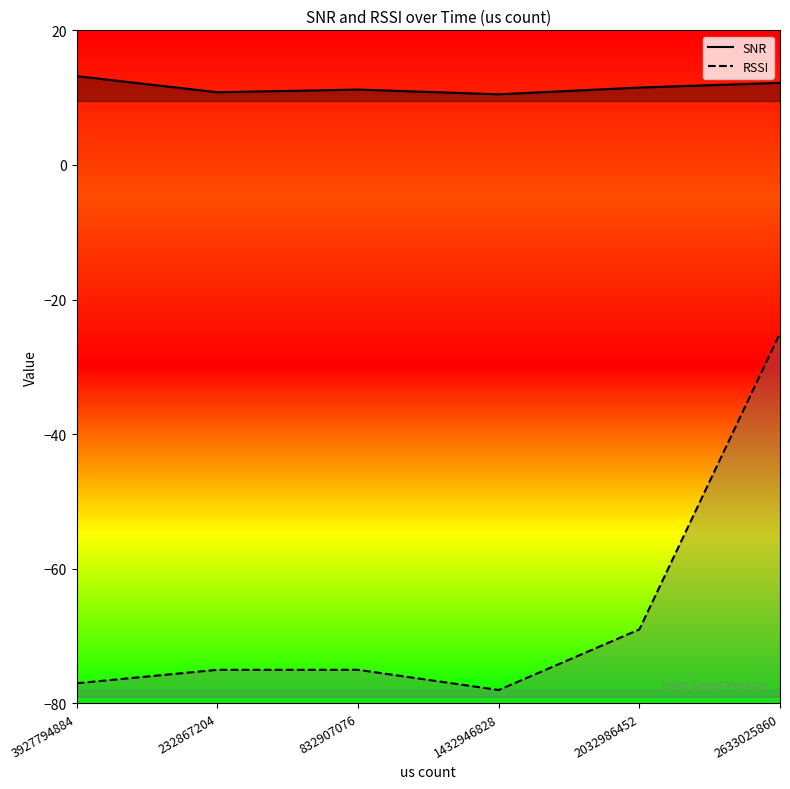

Between 1432946828 and 232867204, which is larger?

232867204